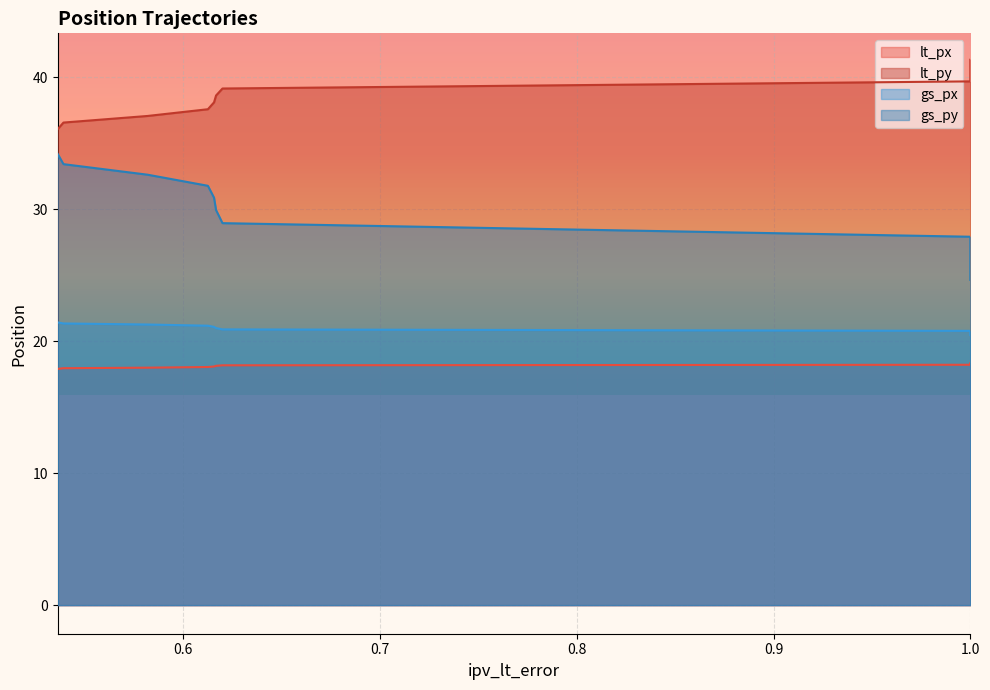

What is the difference between the second highest and minimum values in the gs_py series?

8.8